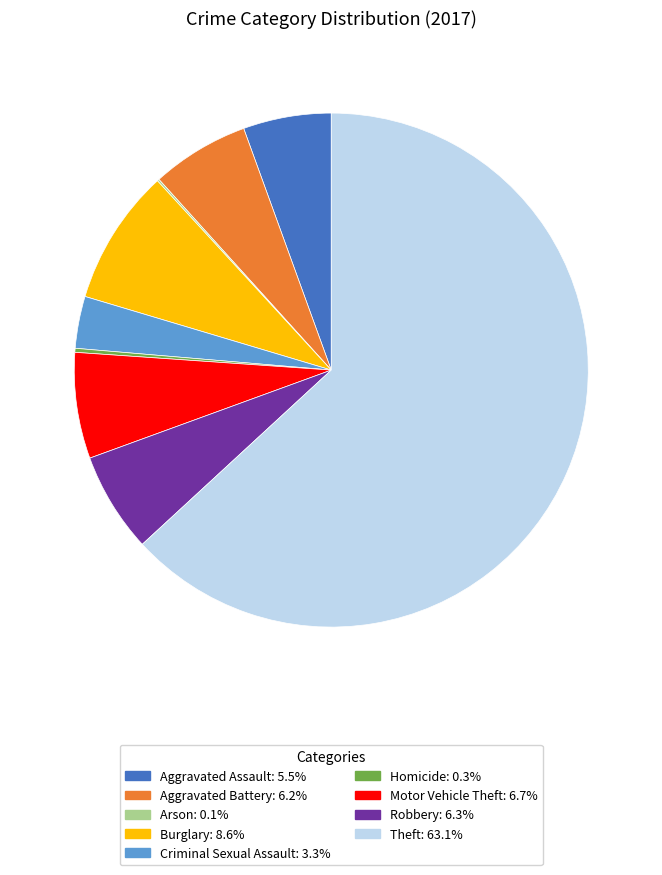

Approximately how many times larger is the value at Motor Vehicle Theft compared to Criminal Sexual Assault?

2.0